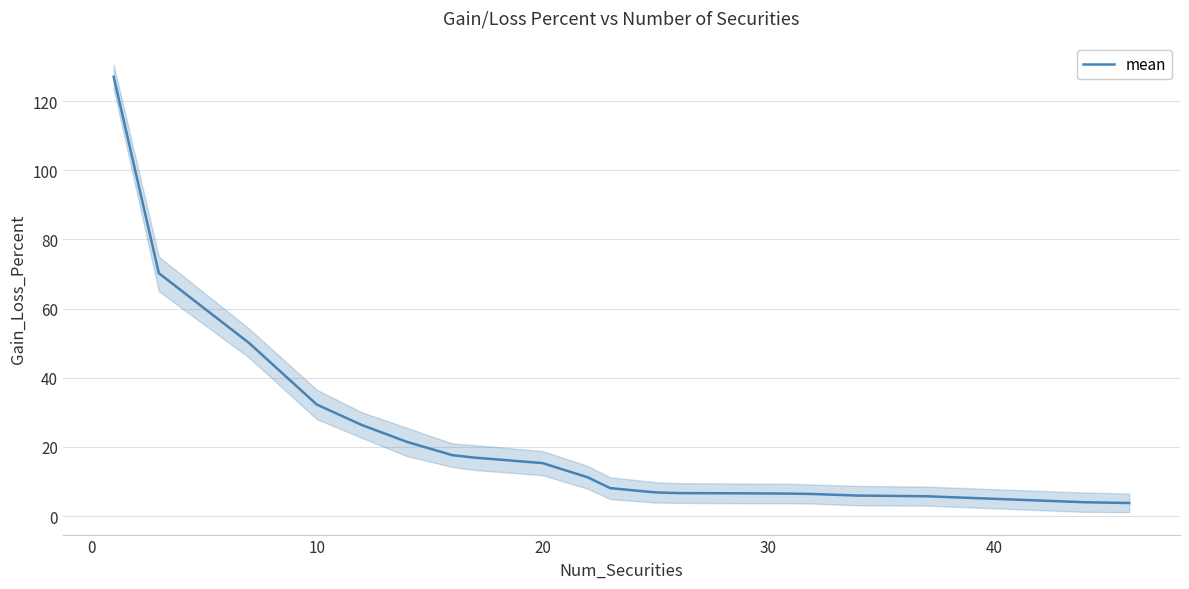

What is the average value?

22.4